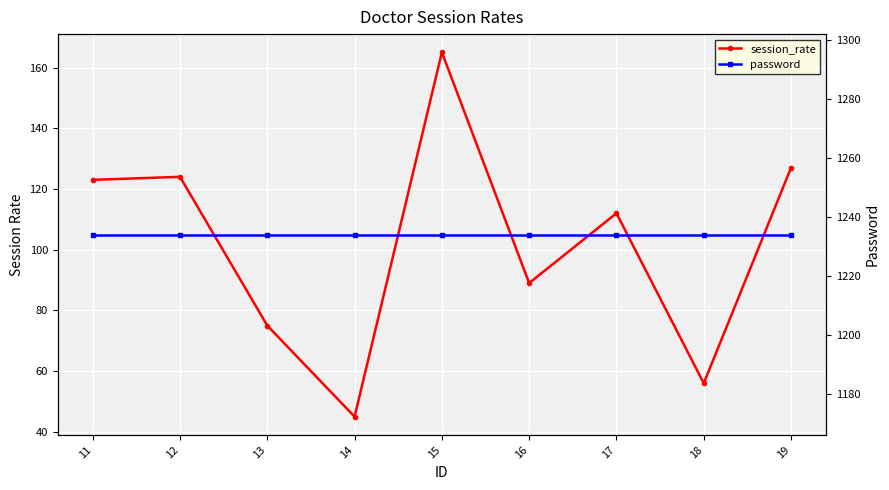

Reading left to right, list all the values displayed in this chart.

session_rate: 123	124	75	45	165	89	112	56	127
password: 1234	1234	1234	1234	1234	1234	1234	1234	1234